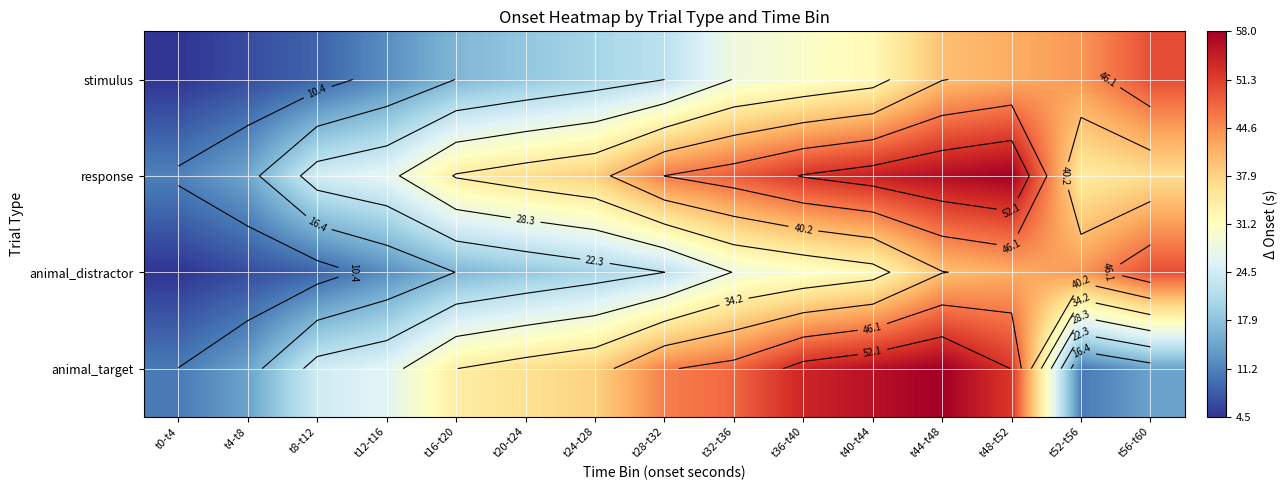

What is the maximum value shown in the chart?

58.0